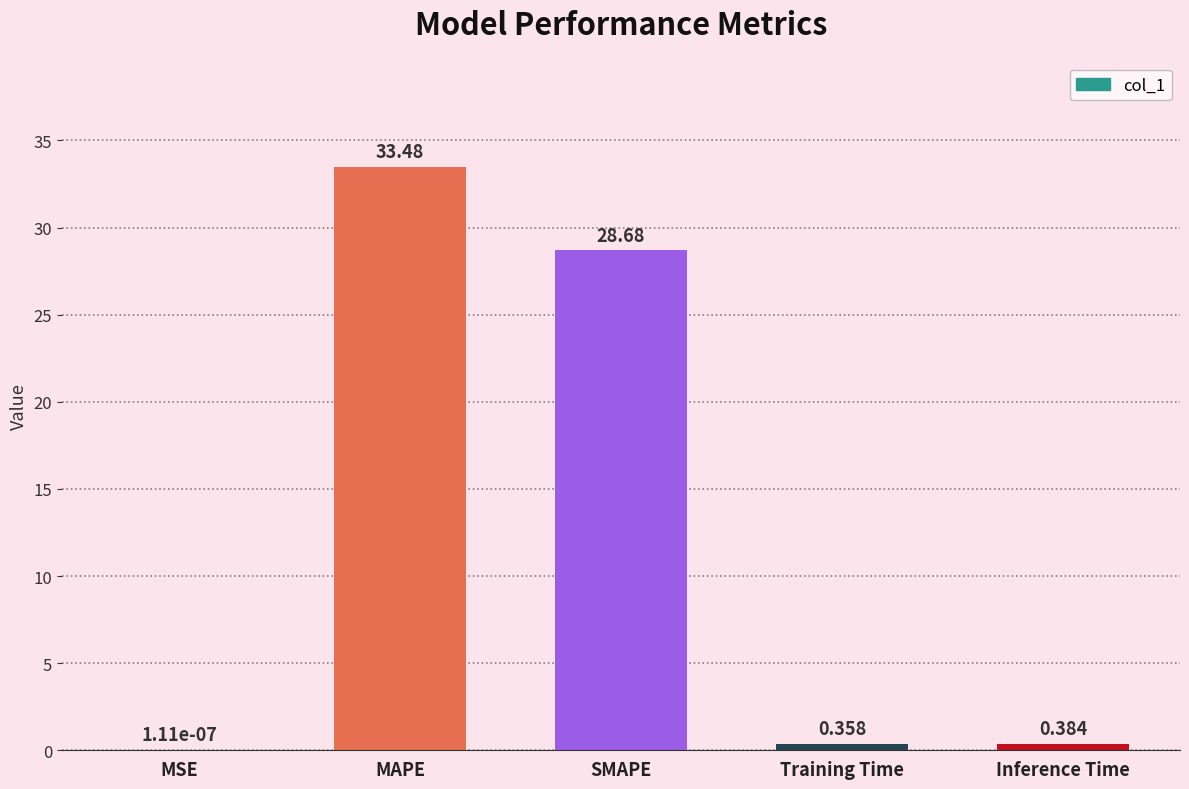

Where is the data nearest to the value 16?

SMAPE